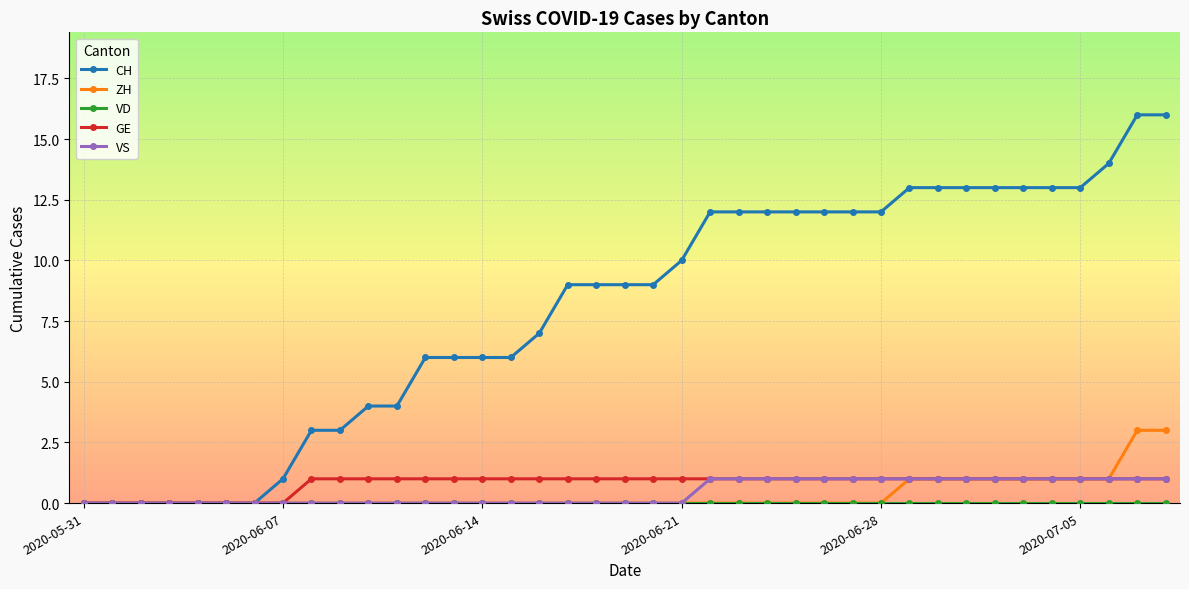

What is the greatest value displayed?

16